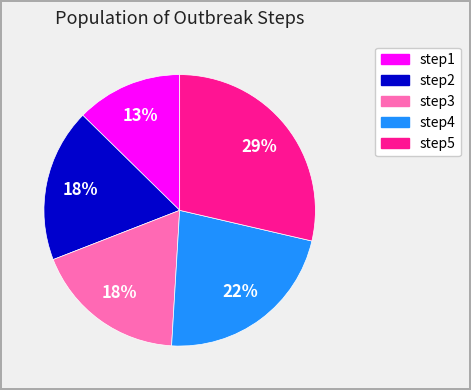

Which category has the smallest portion of the pie?

step1